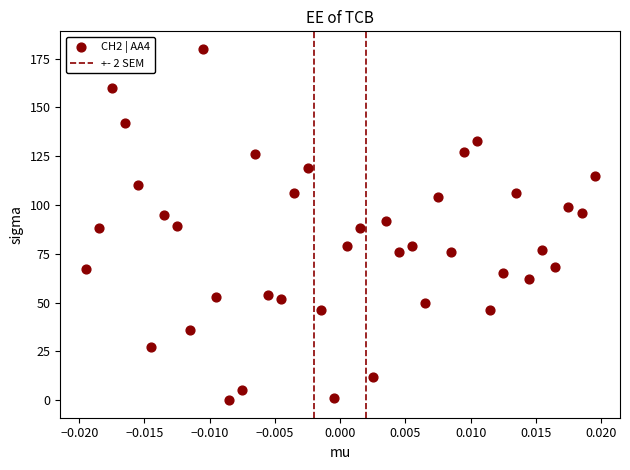

What is the range of Y values (max minus min)?

180.0